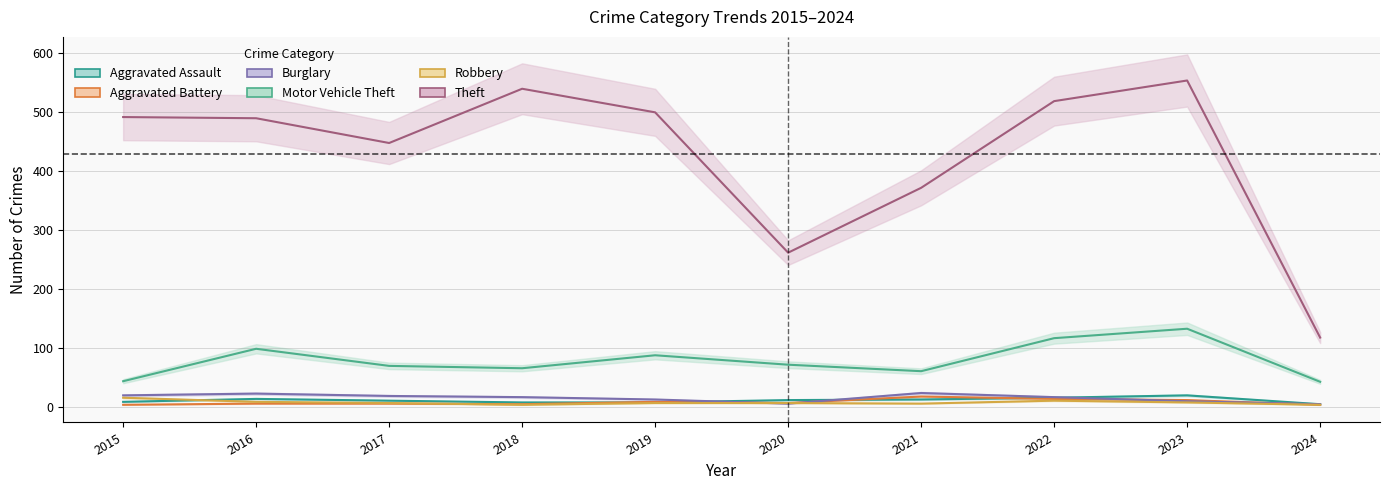

At which label is Theft closest to 335?

2021